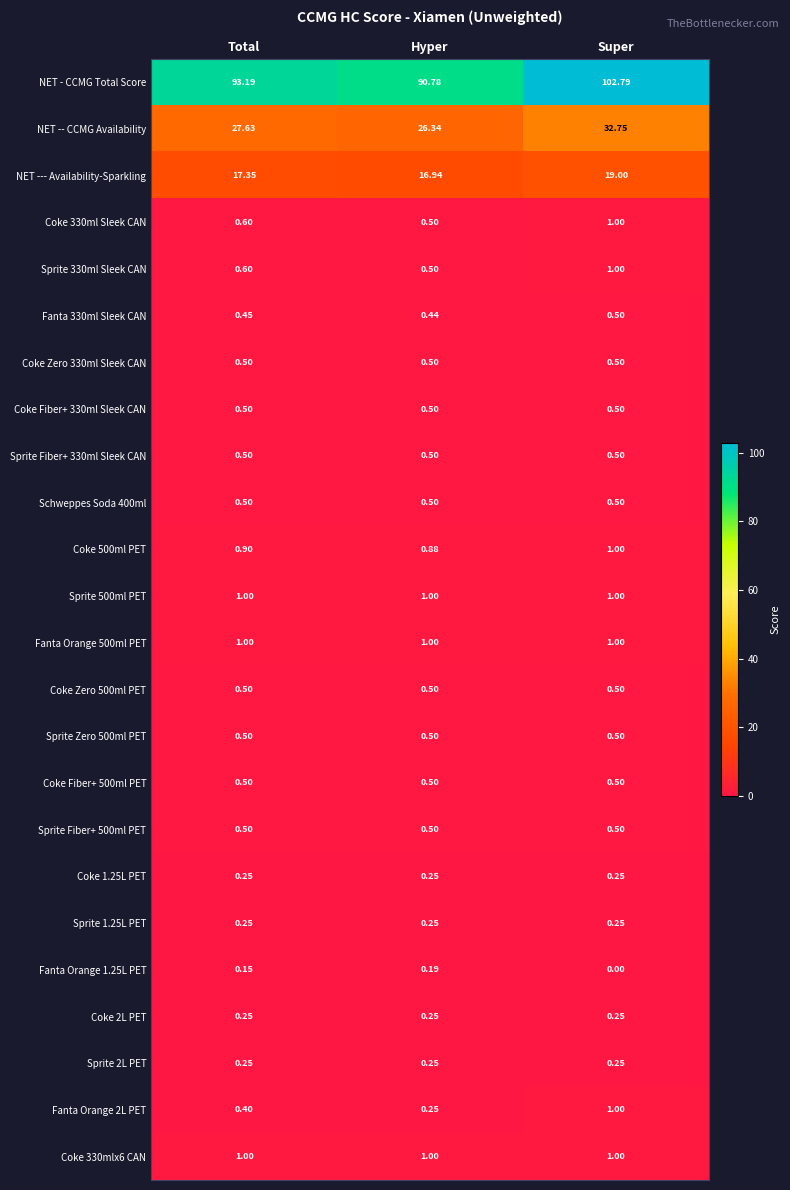

Between Total and Super, which series saw the biggest shift?

NET - CCMG Total Score